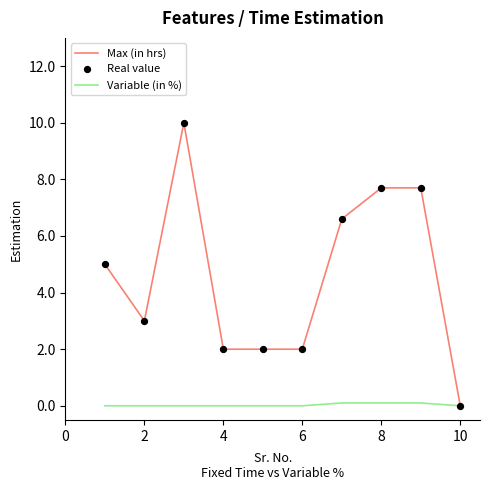

Which series has the largest total across all categories?

Max (in hrs)